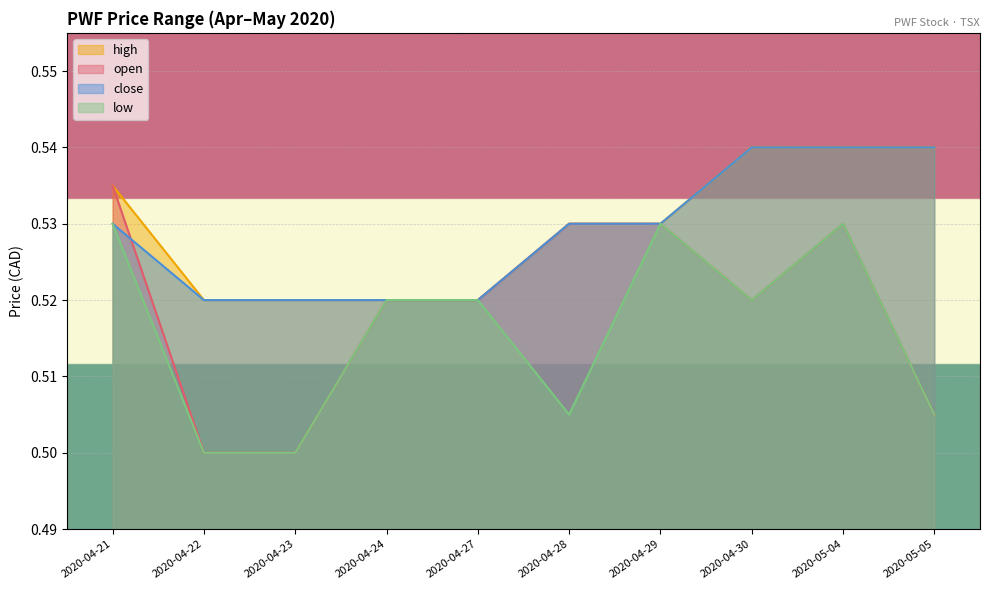

What is the lowest value of the close series?

0.5